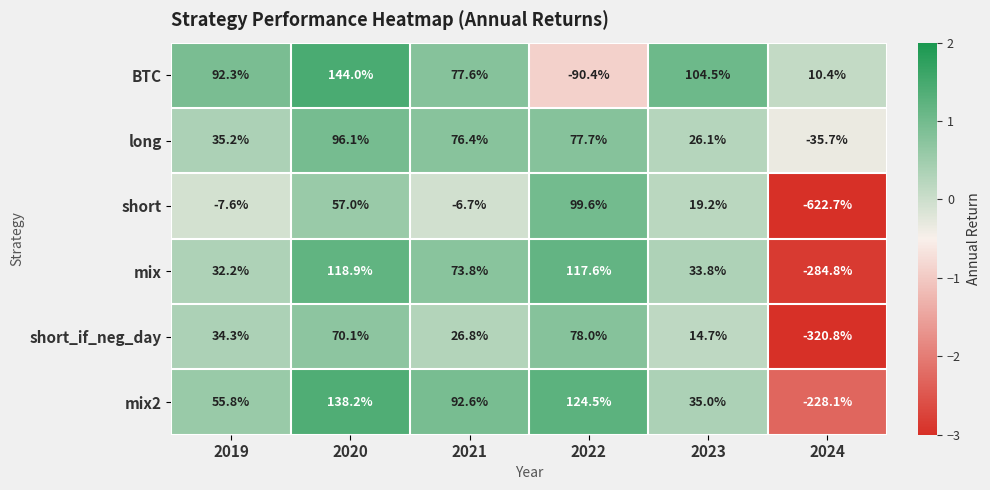

What is the spread (max minus min) of values at 2019?

99.9